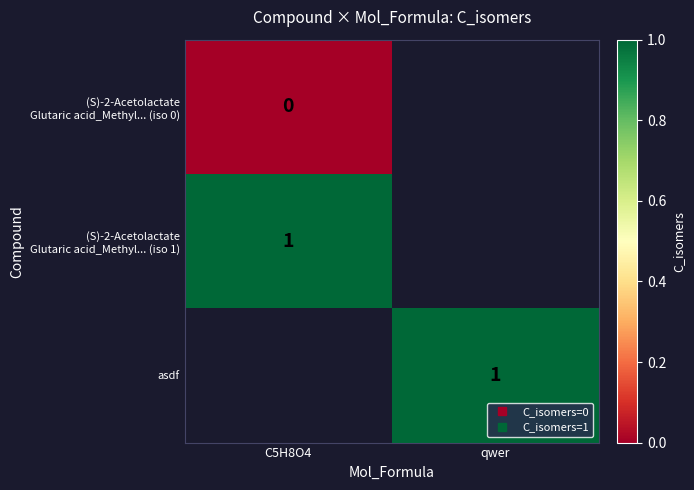

Rank the series by their maximum value, from lowest to highest.

(S)-2-Acetolactate Glutaric acid_Methyl... (iso 0), (S)-2-Acetolactate Glutaric acid_Methyl... (iso 1), asdf